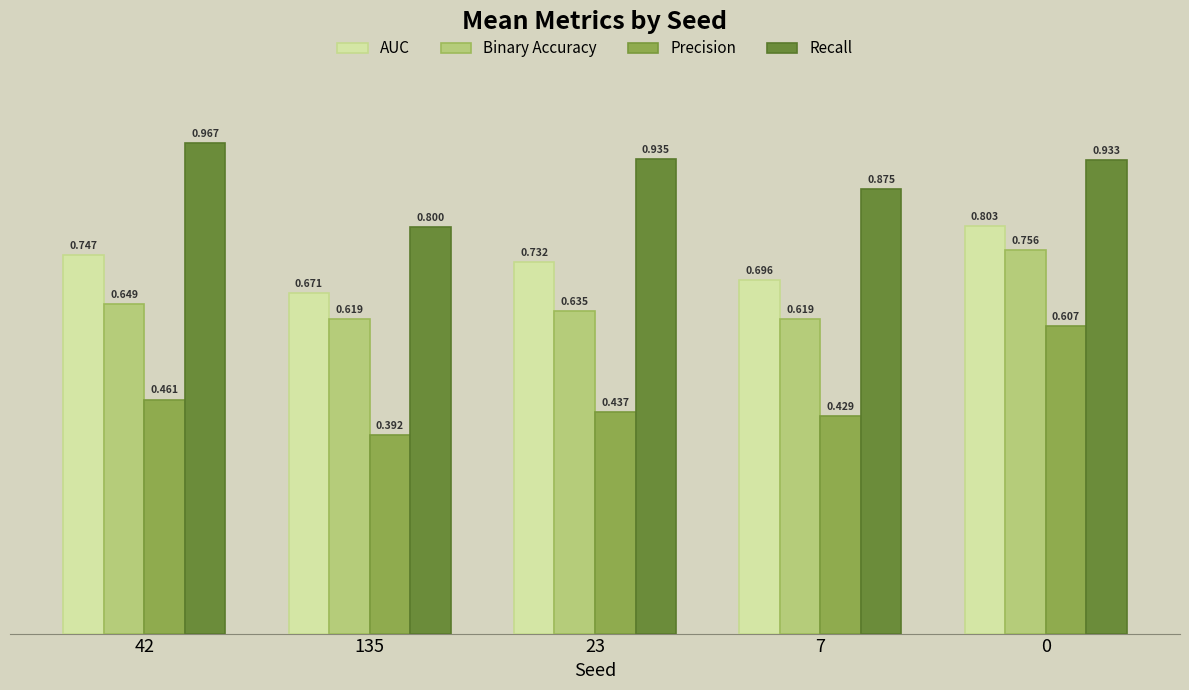

Is it true that AUC equals 0.8 at 0?

True